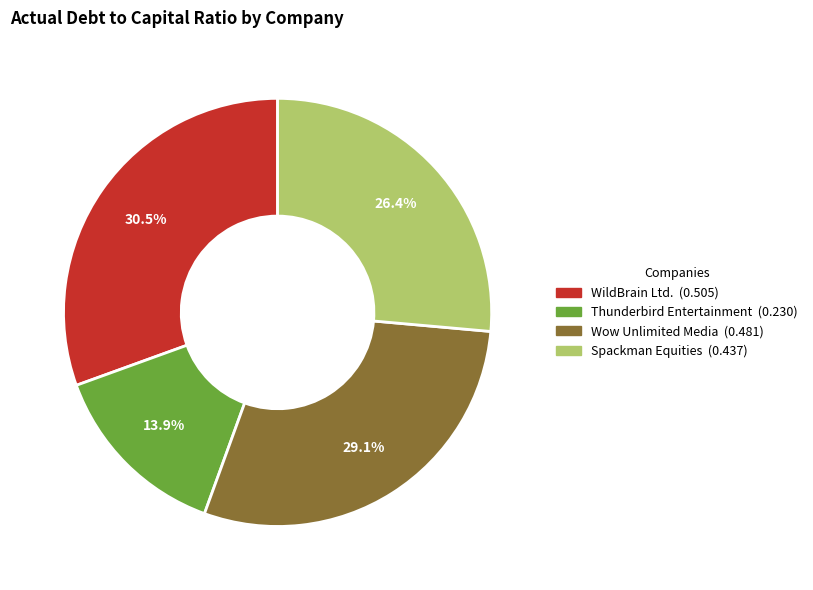

Which has a higher value, Spackman Equities or Wow Unlimited Media?

Wow Unlimited Media